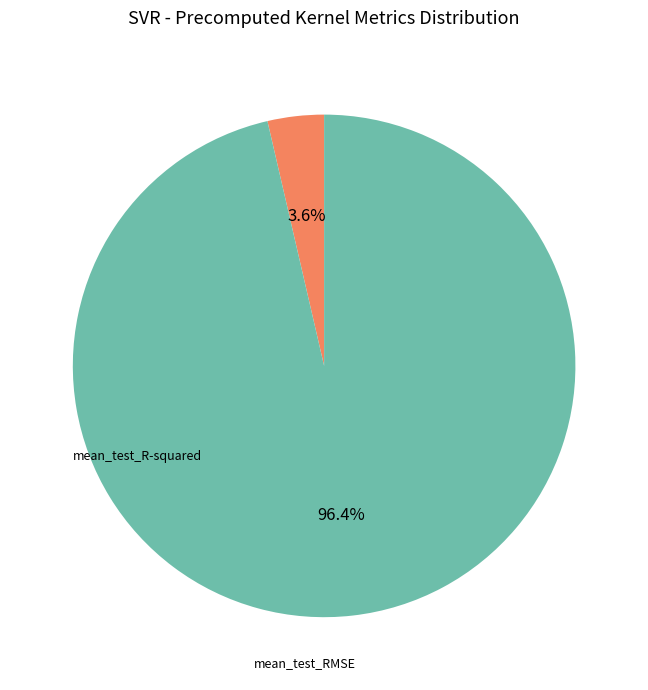

Is there a majority slice in this chart?

Yes